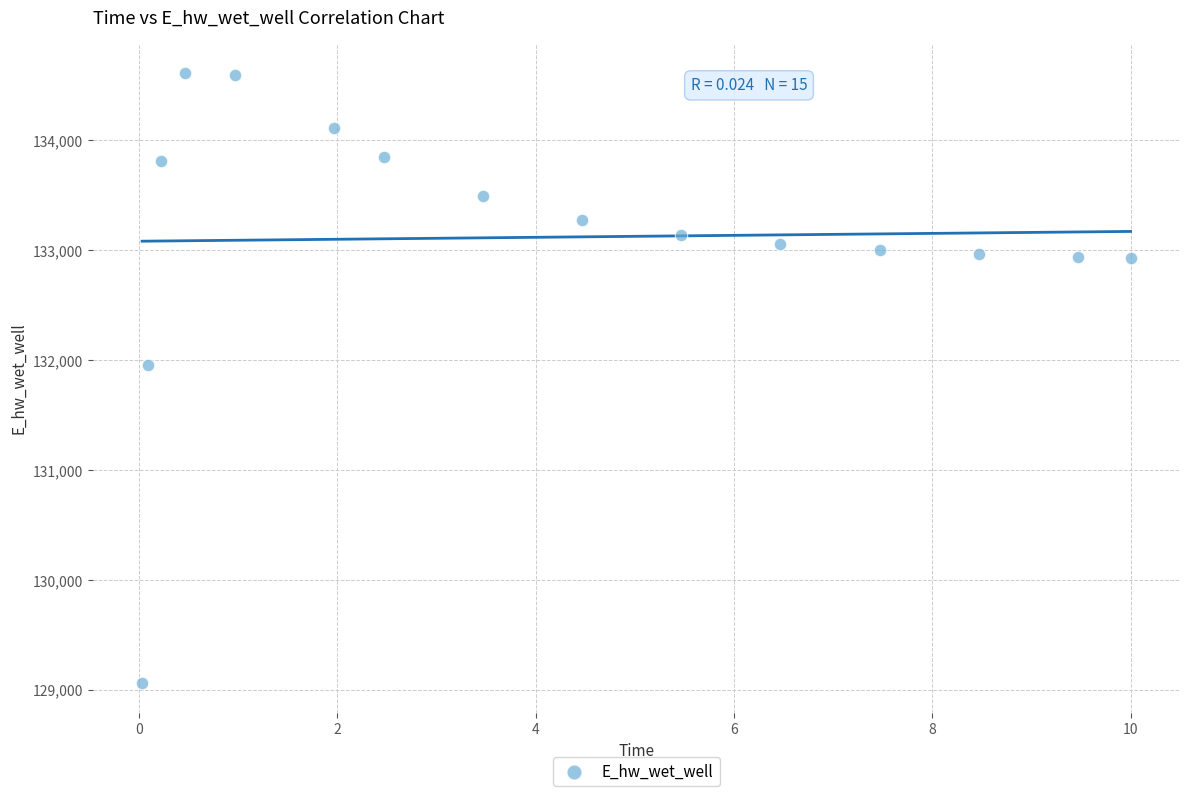

What Y value in the scatter plot is closest to 131835?

131956.5